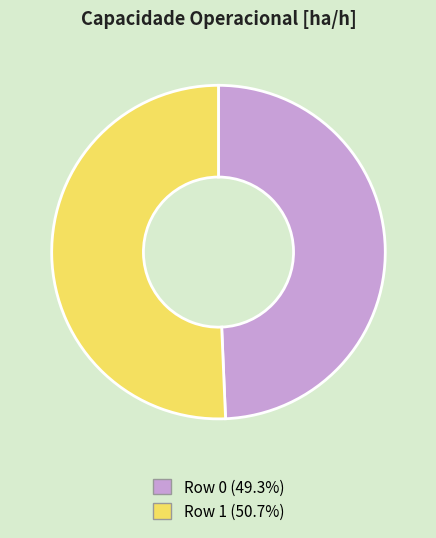

Between Row 1 and Row 0, which is larger?

Row 1